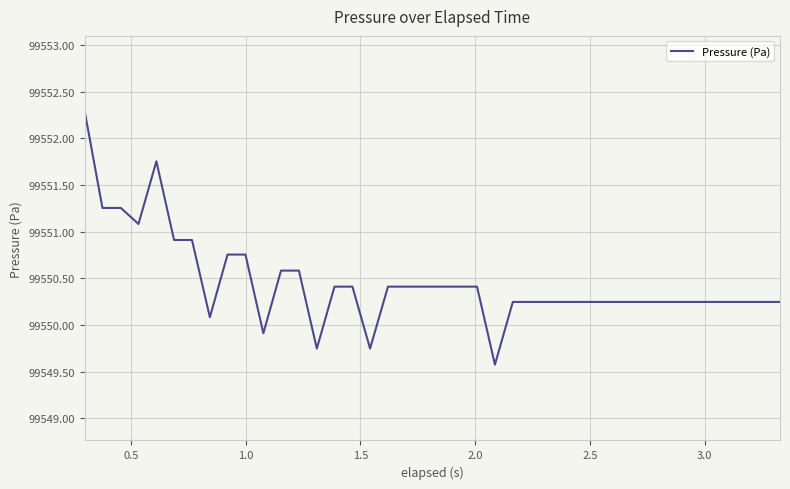

What is the smallest value displayed?

99549.6